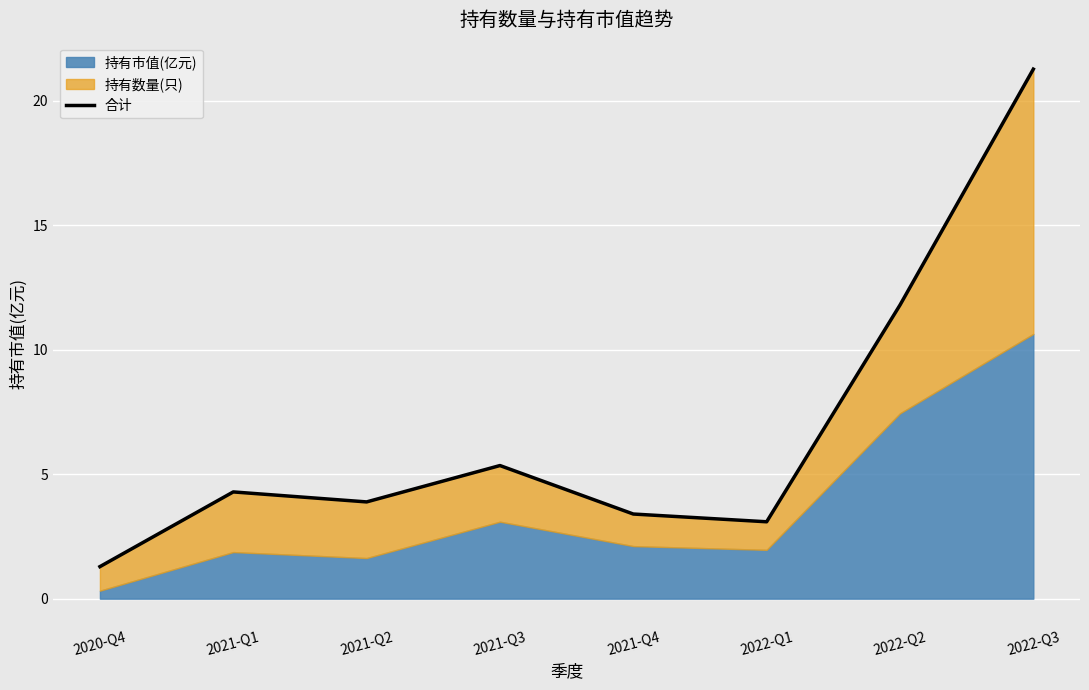

At which category does the data reach its first local peak?

2021-Q1